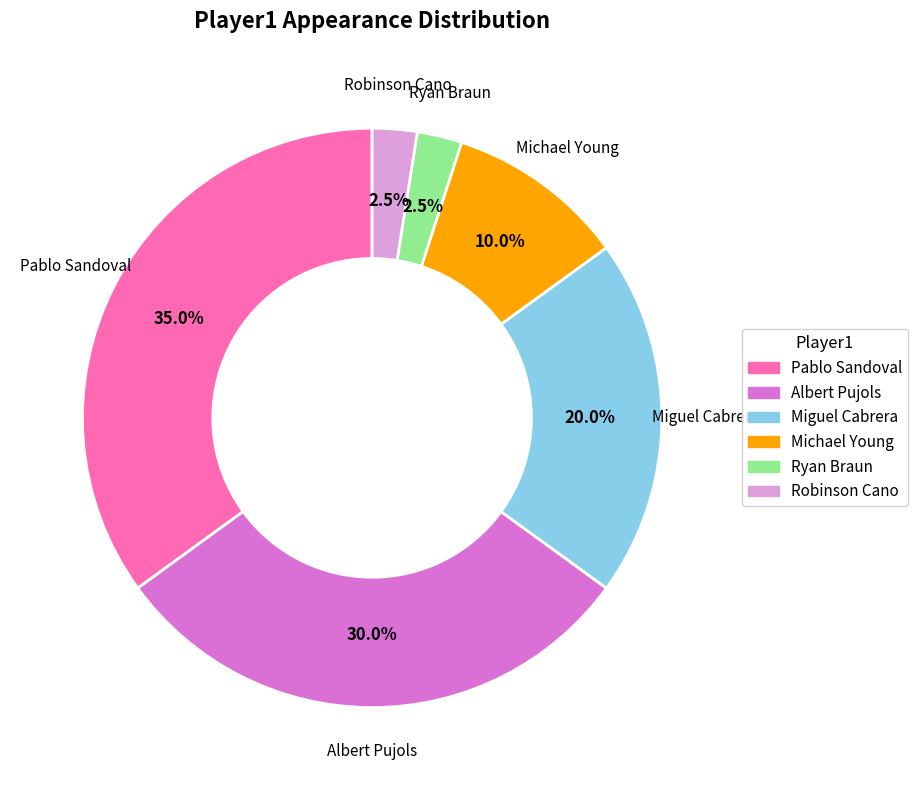

Is there any slice that represents more than half of the pie?

No